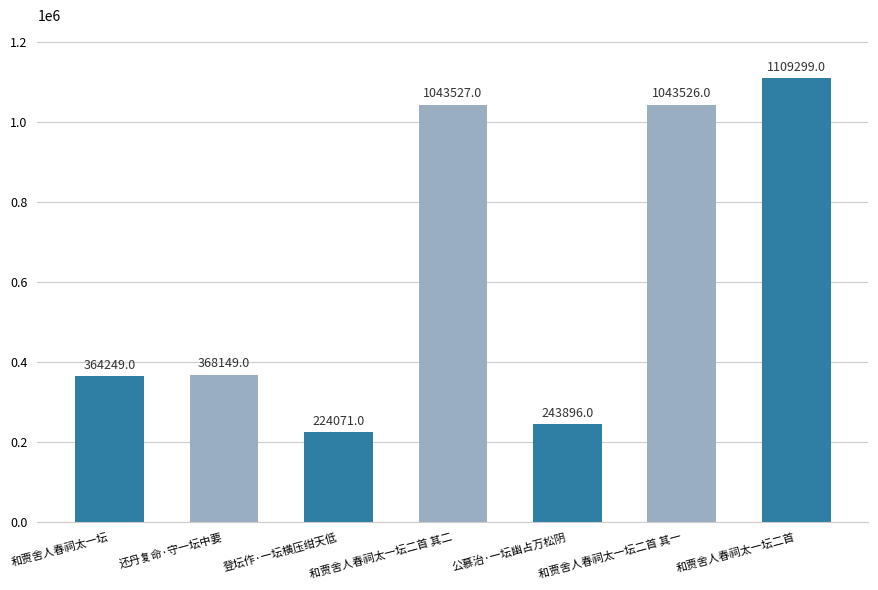

What position from the left is 和贾舍人春祠太一坛二首 其二?

4